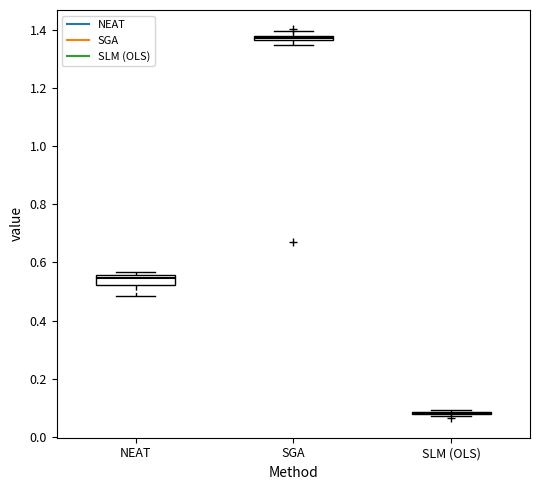

Which box is the tallest, from its lower edge to its upper edge?

NEAT